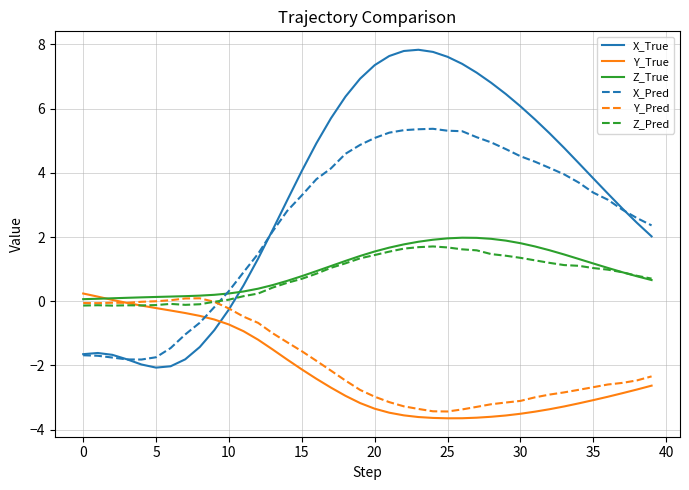

How many intersections are there between X_Pred and Y_True?

1